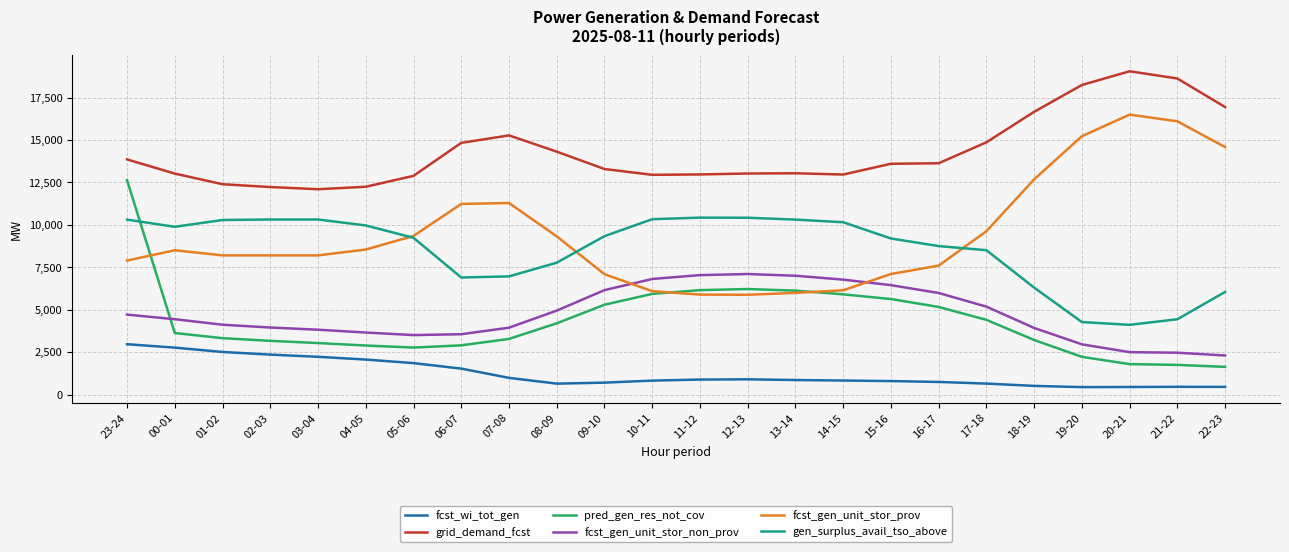

Is this an area chart (filled region under the line)?

No